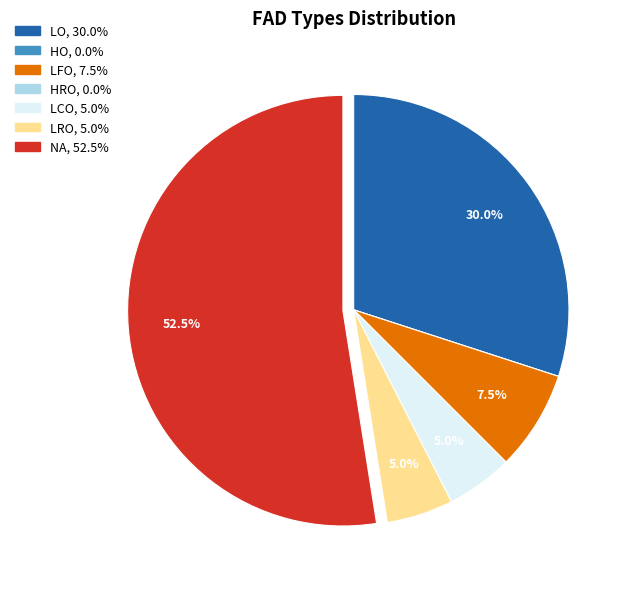

To the nearest percent, what percentage of the pie is LRO?

5%